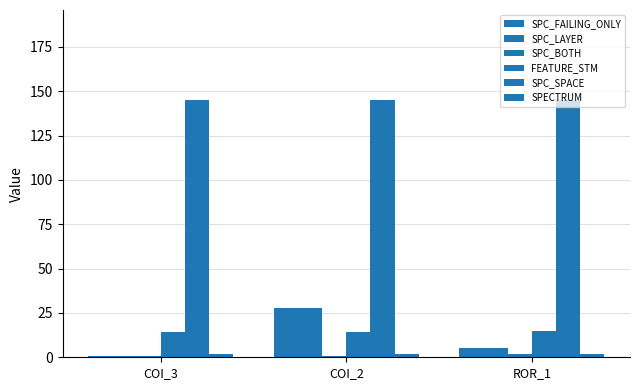

What is the approximate value of SPC_SPACE at ROR_1?

145